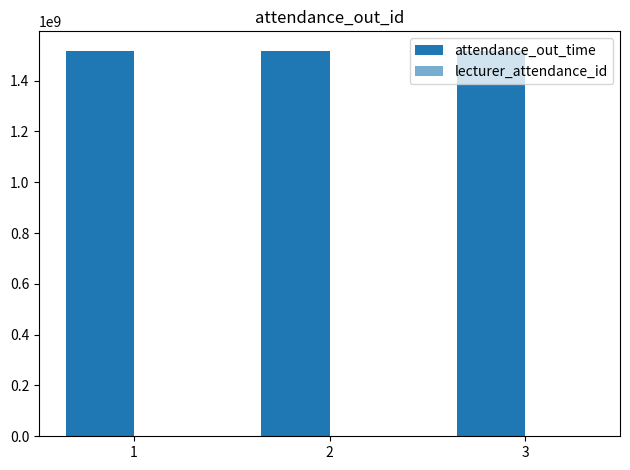

The lecturer_attendance_id series shows 1 at 1. True or false?

True